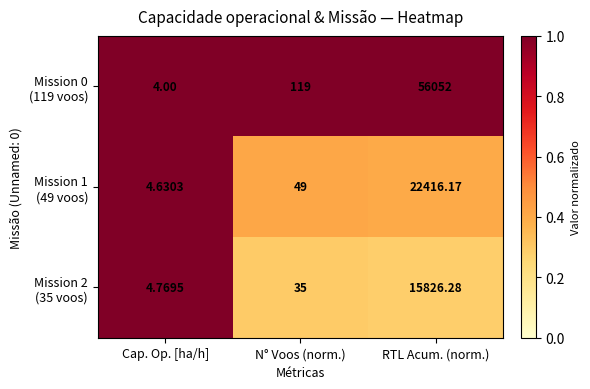

What is the greatest value displayed?

56052.0